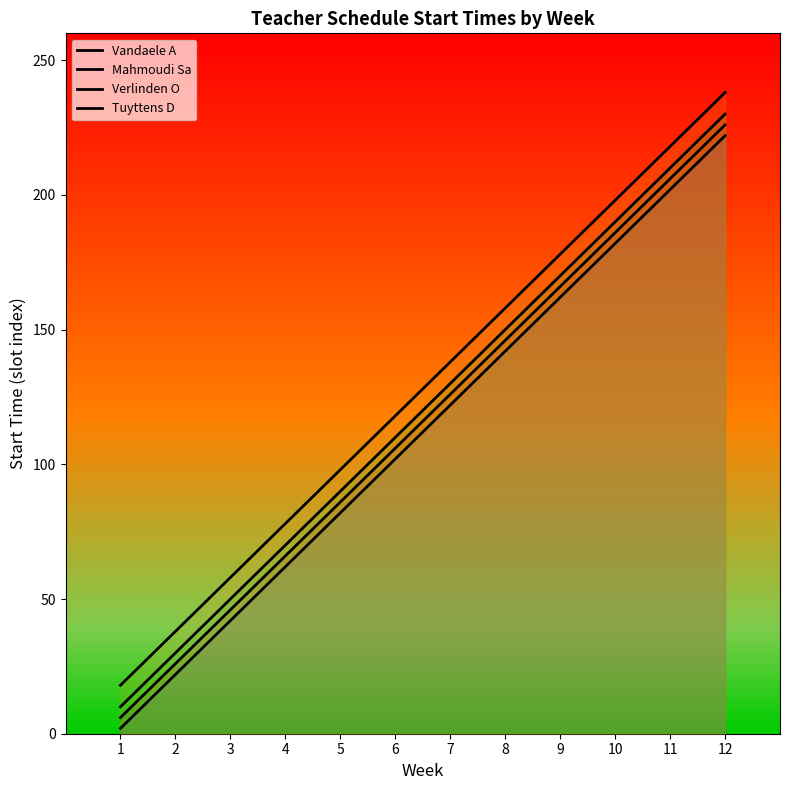

Reading left to right, extract all data points from this chart.

Vandaele A: 2	22	42	62	82	102	122	142	162	182	202	222
Mahmoudi Sa: 6	26	46	66	86	106	126	146	166	186	206	226
Verlinden O: 10	30	50	70	90	110	130	150	170	190	210	230
Tuyttens D: 18	38	58	78	98	118	138	158	178	198	218	238